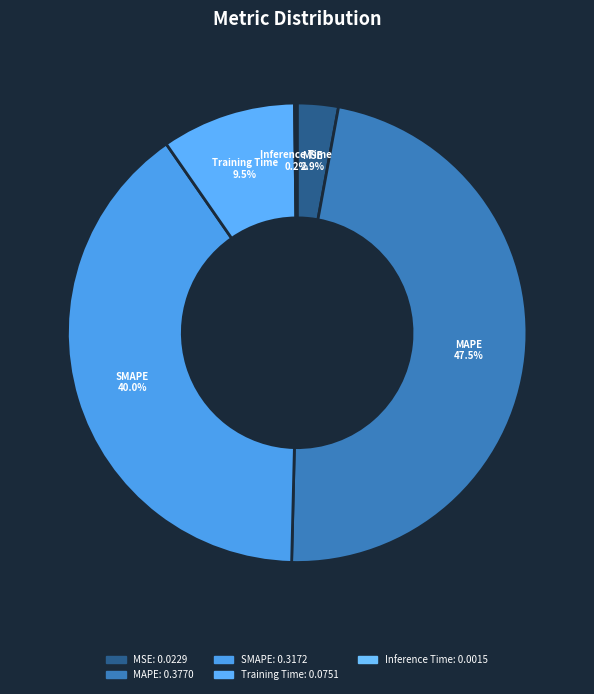

Is MAPE the majority of the pie?

No